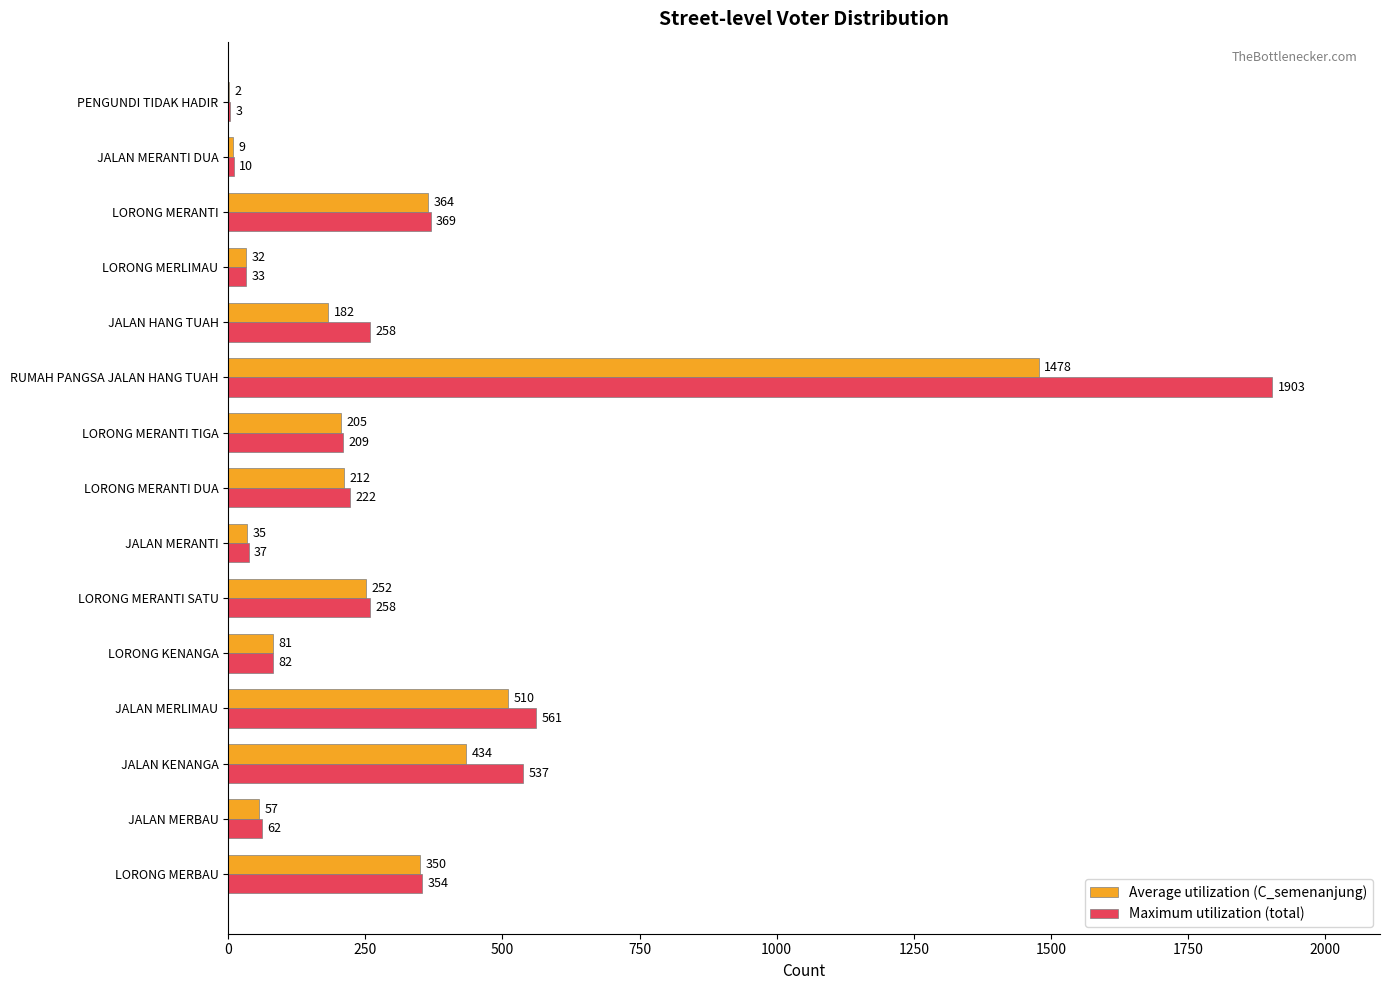

Which series has the largest total across all categories?

Maximum utilization (total)